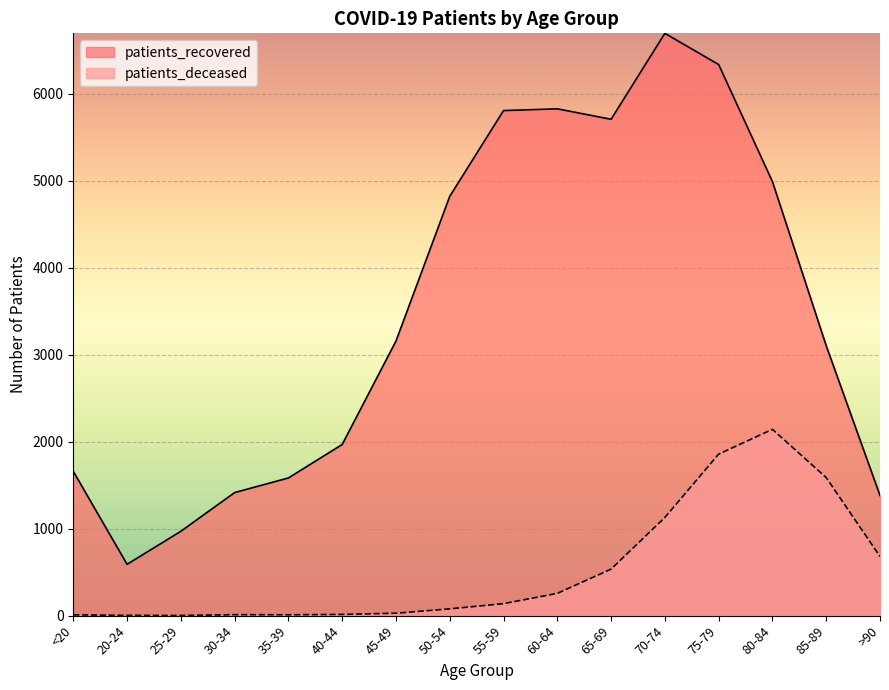

Where is the first local minimum for patients_deceased?

25-29